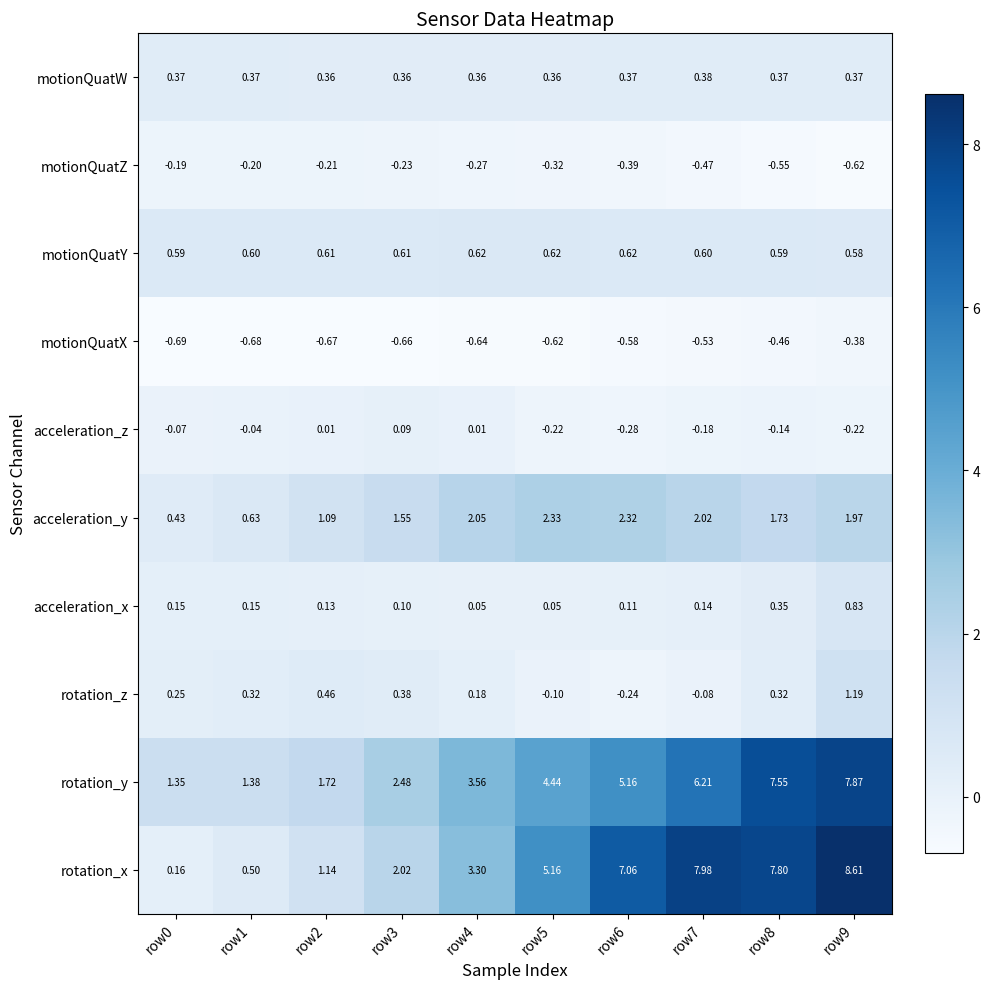

At row1, list the series in order from smallest to largest.

motionQuatX, motionQuatZ, acceleration_z, acceleration_x, rotation_z, motionQuatW, rotation_x, motionQuatY, acceleration_y, rotation_y